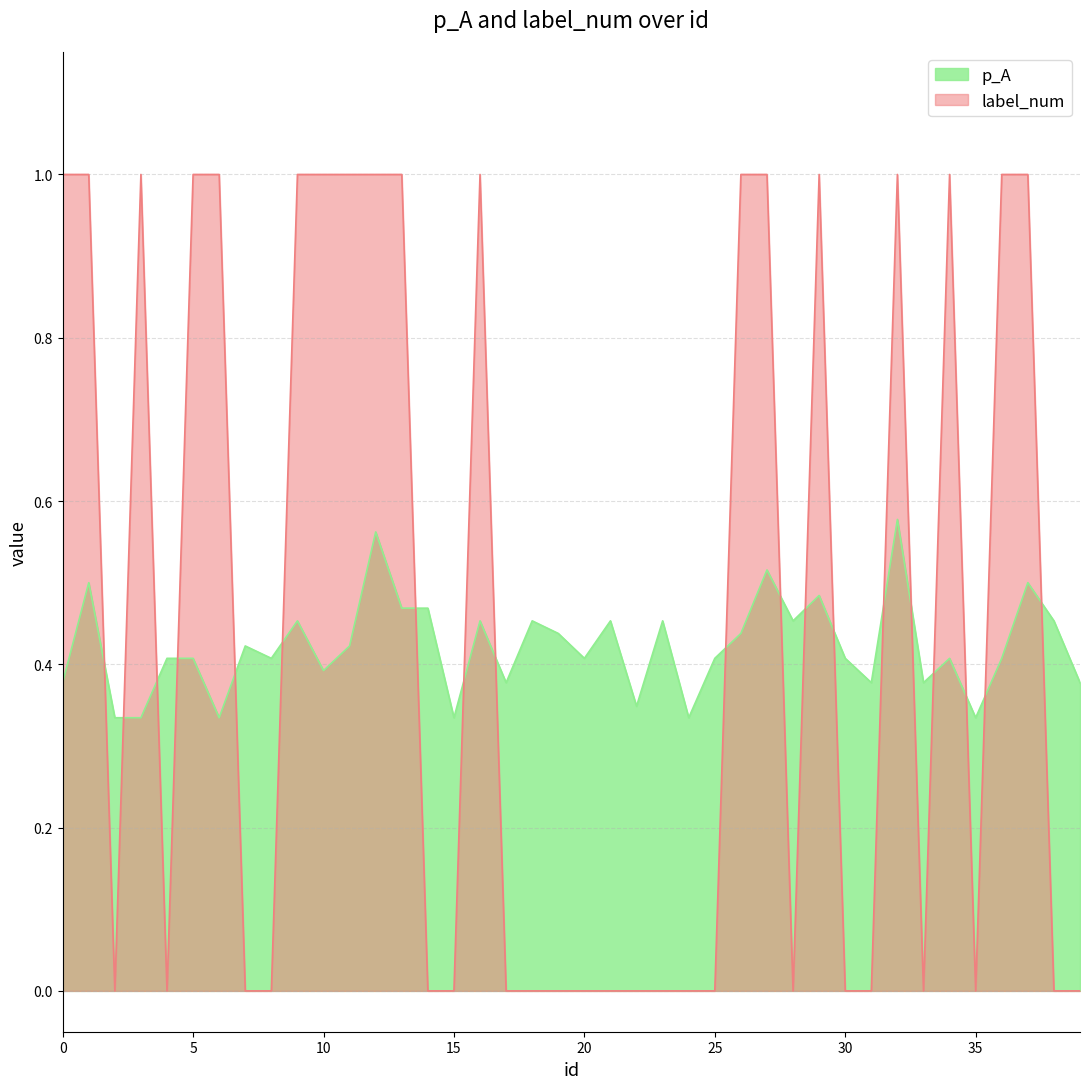

Reading right to left, transcribe all the data shown in this chart.

p_A: 39=0.4	38=0.5	37=0.5	36=0.4	35=0.3	34=0.4	33=0.4	32=0.6	31=0.4	30=0.4	29=0.5	28=0.5	27=0.5	26=0.4	25=0.4	24=0.3	23=0.5	22=0.3	21=0.5	20=0.4	19=0.4	18=0.5	17=0.4	16=0.5	15=0.3	14=0.5	13=0.5	12=0.6	11=0.4	10=0.4	9=0.5	8=0.4	7=0.4	6=0.3	5=0.4	4=0.4	3=0.3	2=0.3	1=0.5	0=0.4
label_num: 39=0.0	38=0.0	37=1.0	36=1.0	35=0.0	34=1.0	33=0.0	32=1.0	31=0.0	30=0.0	29=1.0	28=0.0	27=1.0	26=1.0	25=0.0	24=0.0	23=0.0	22=0.0	21=0.0	20=0.0	19=0.0	18=0.0	17=0.0	16=1.0	15=0.0	14=0.0	13=1.0	12=1.0	11=1.0	10=1.0	9=1.0	8=0.0	7=0.0	6=1.0	5=1.0	4=0.0	3=1.0	2=0.0	1=1.0	0=1.0